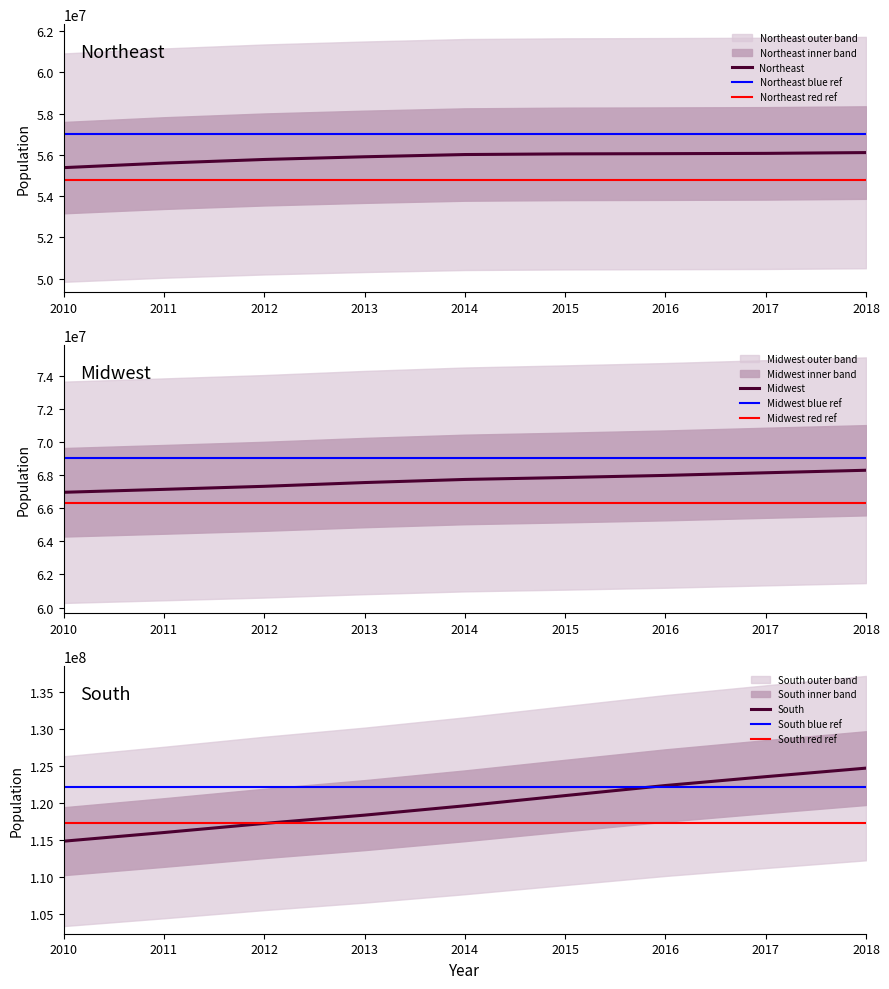

List the labels in order of Midwest value, largest first.

2018, 2017, 2016, 2015, 2014, 2013, 2012, 2011, 2010